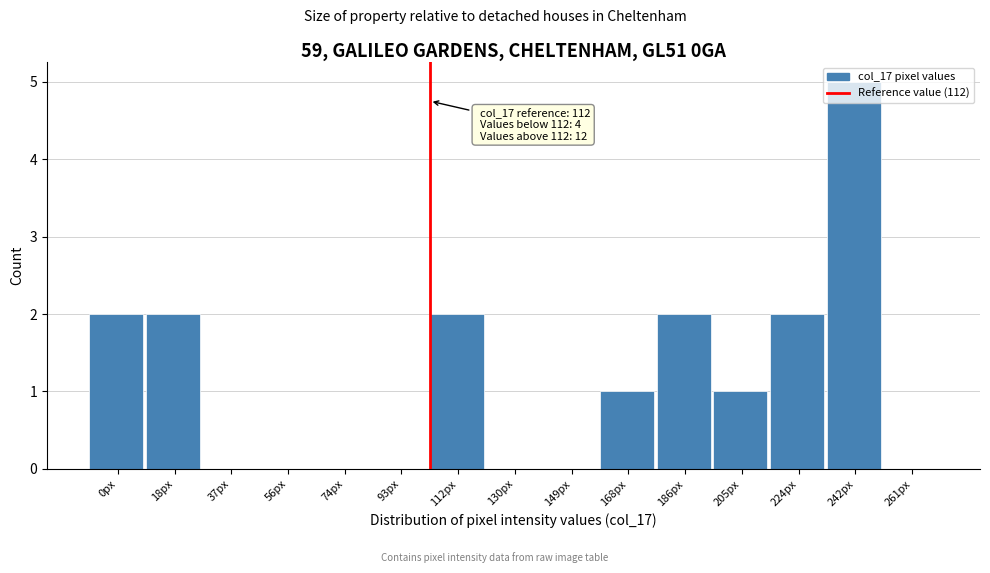

Which has a higher value, 130px or 168px?

168px